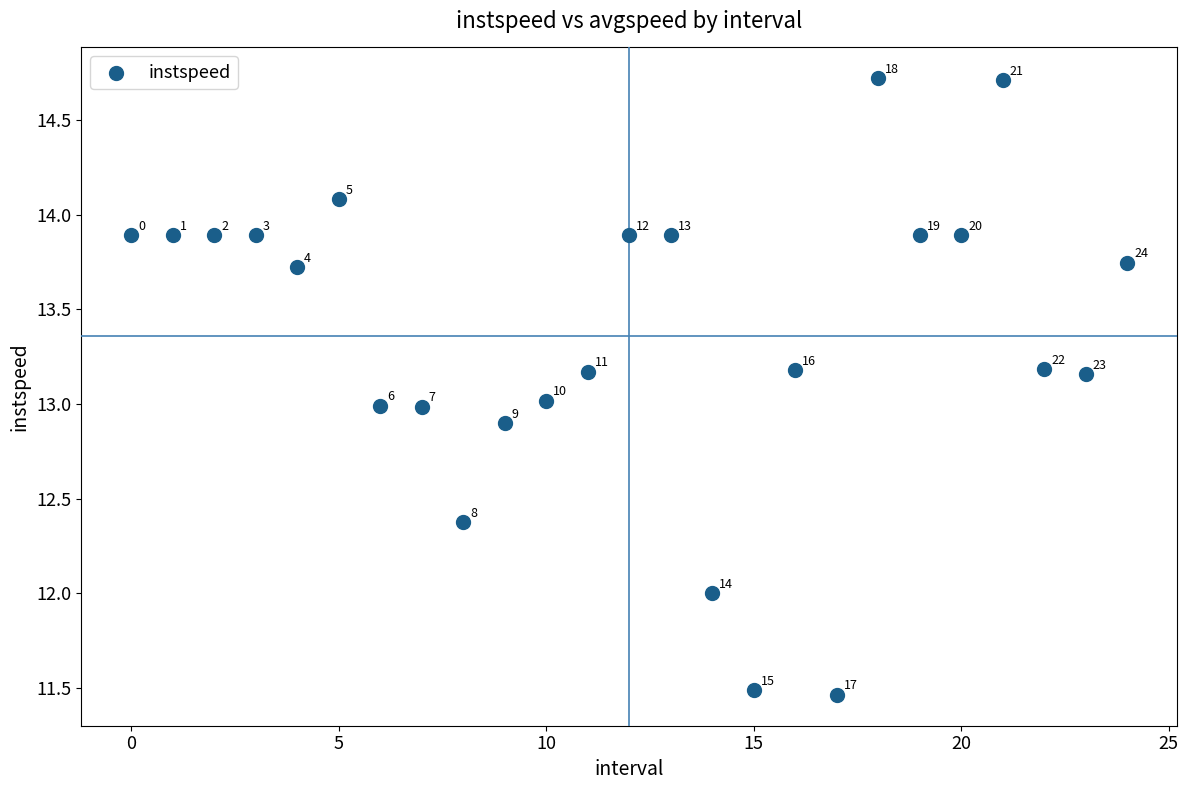

What Y value in the scatter plot is closest to 13?

13.0